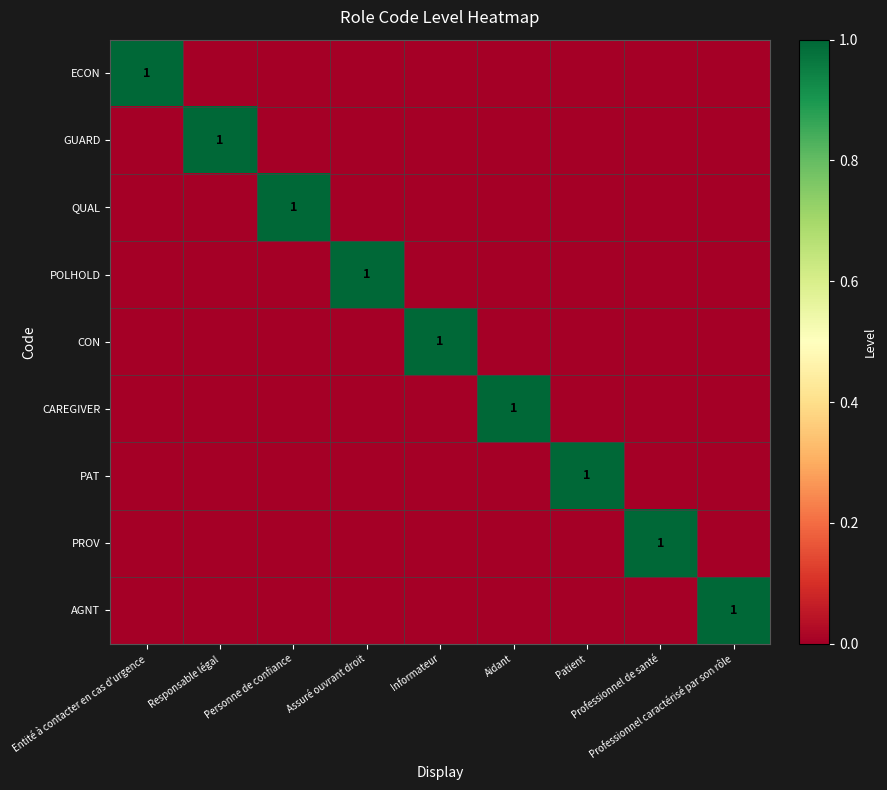

At which label does ECON reach its minimum?

Responsable légal